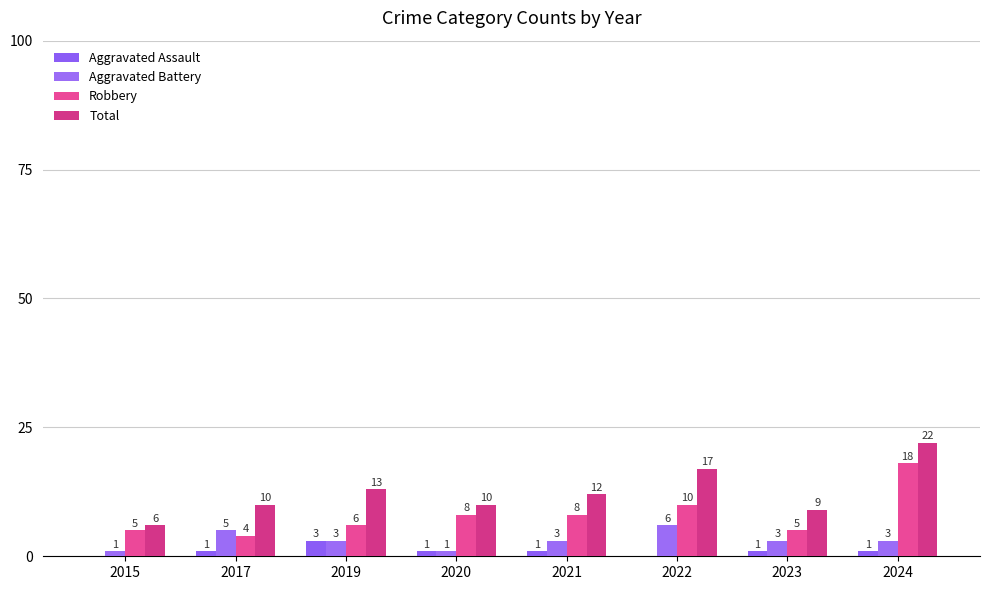

At which label does Aggravated Battery first exceed 3?

2017